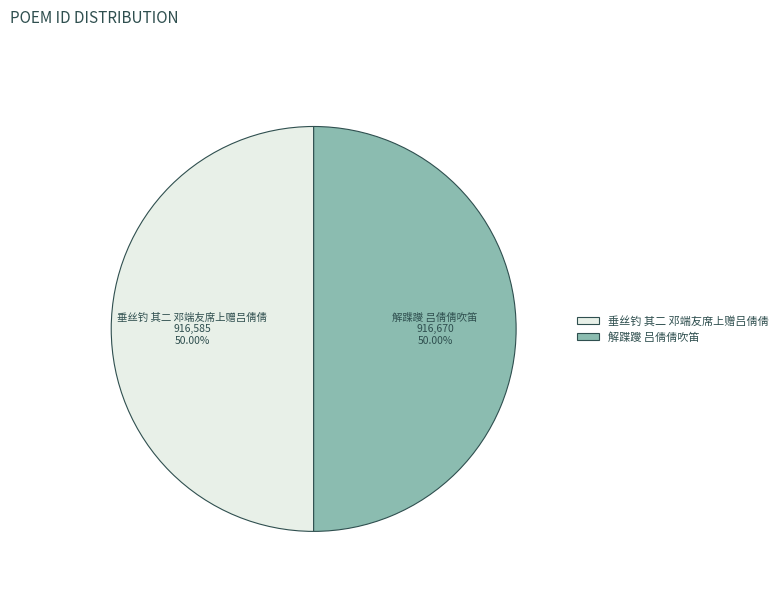

Approximately how many times larger is the value at 垂丝钓 其二 邓端友席上赠吕倩倩 compared to 解蹀躞 吕倩倩吹笛?

1.0